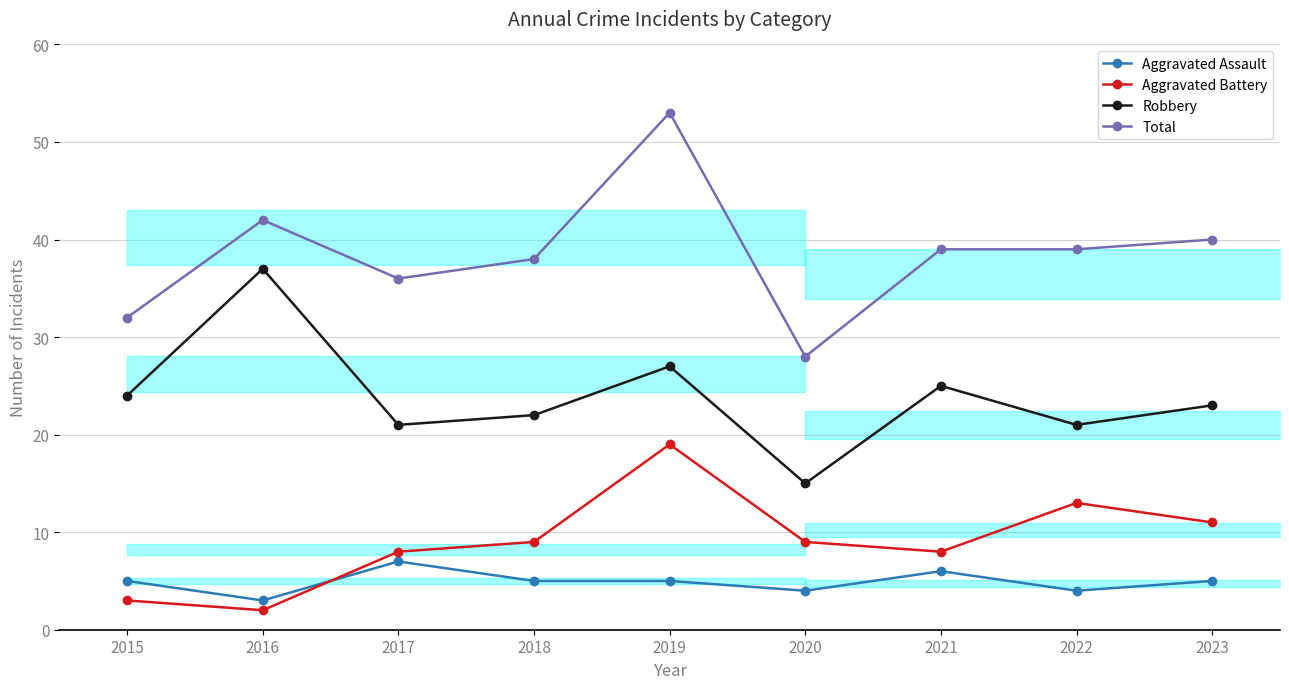

What is the greatest value displayed?

53